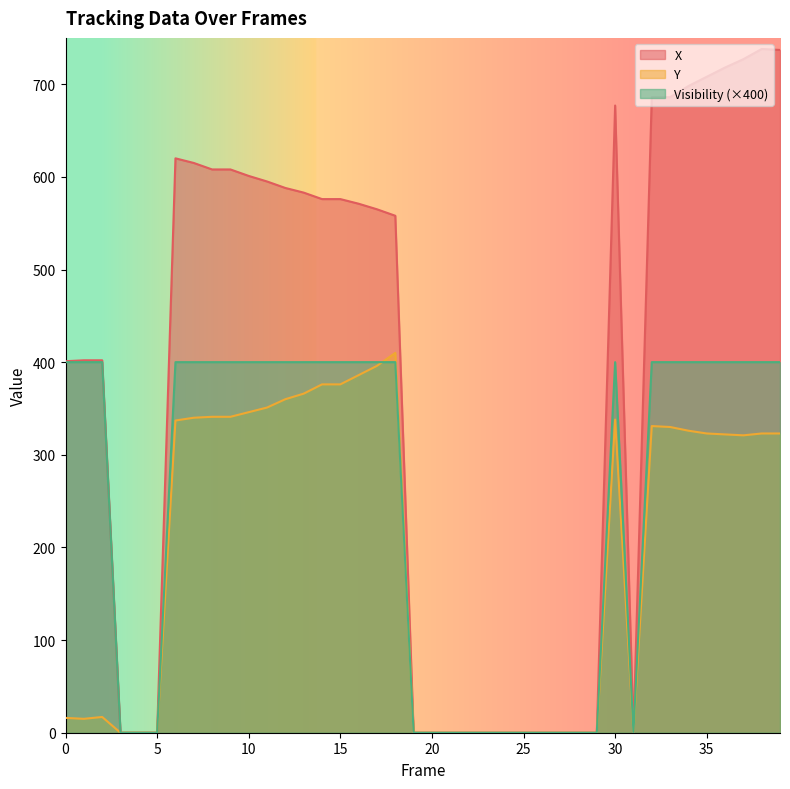

What are all the series names shown in the legend?

X, Y, Visibility (×400)